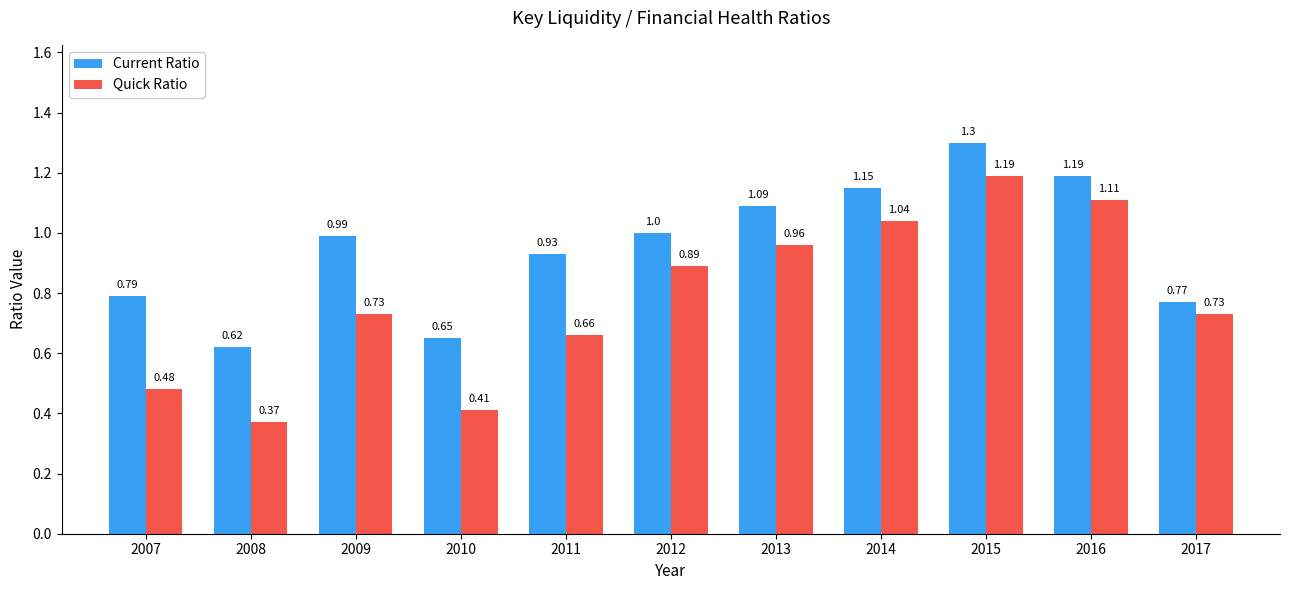

What is the sum of all Current Ratio values?

10.5